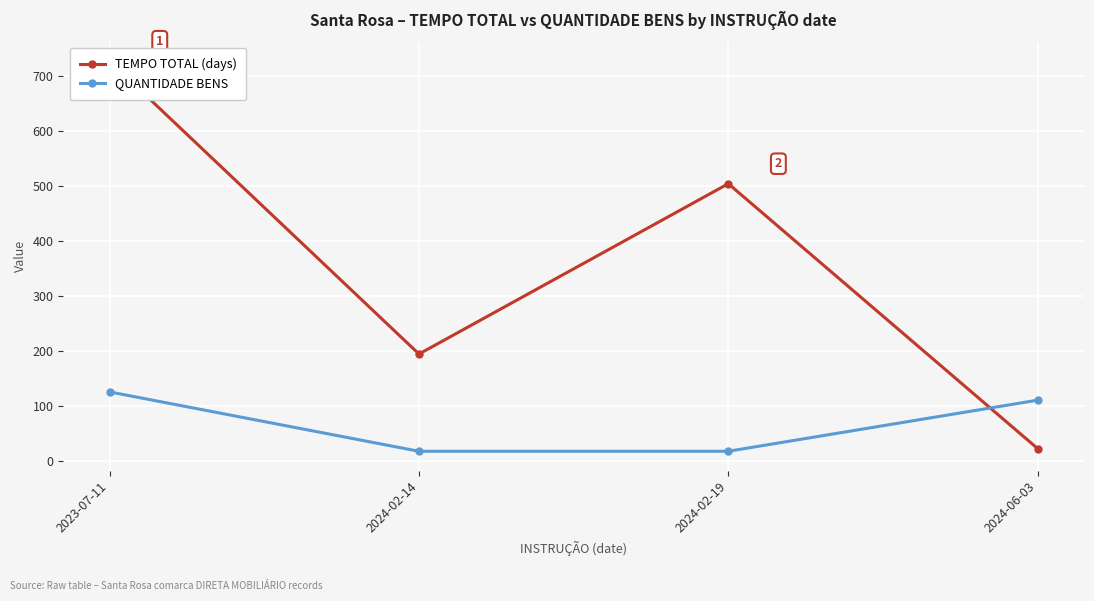

Rank the series at 2024-06-03 from lowest to highest value.

TEMPO TOTAL (days), QUANTIDADE BENS